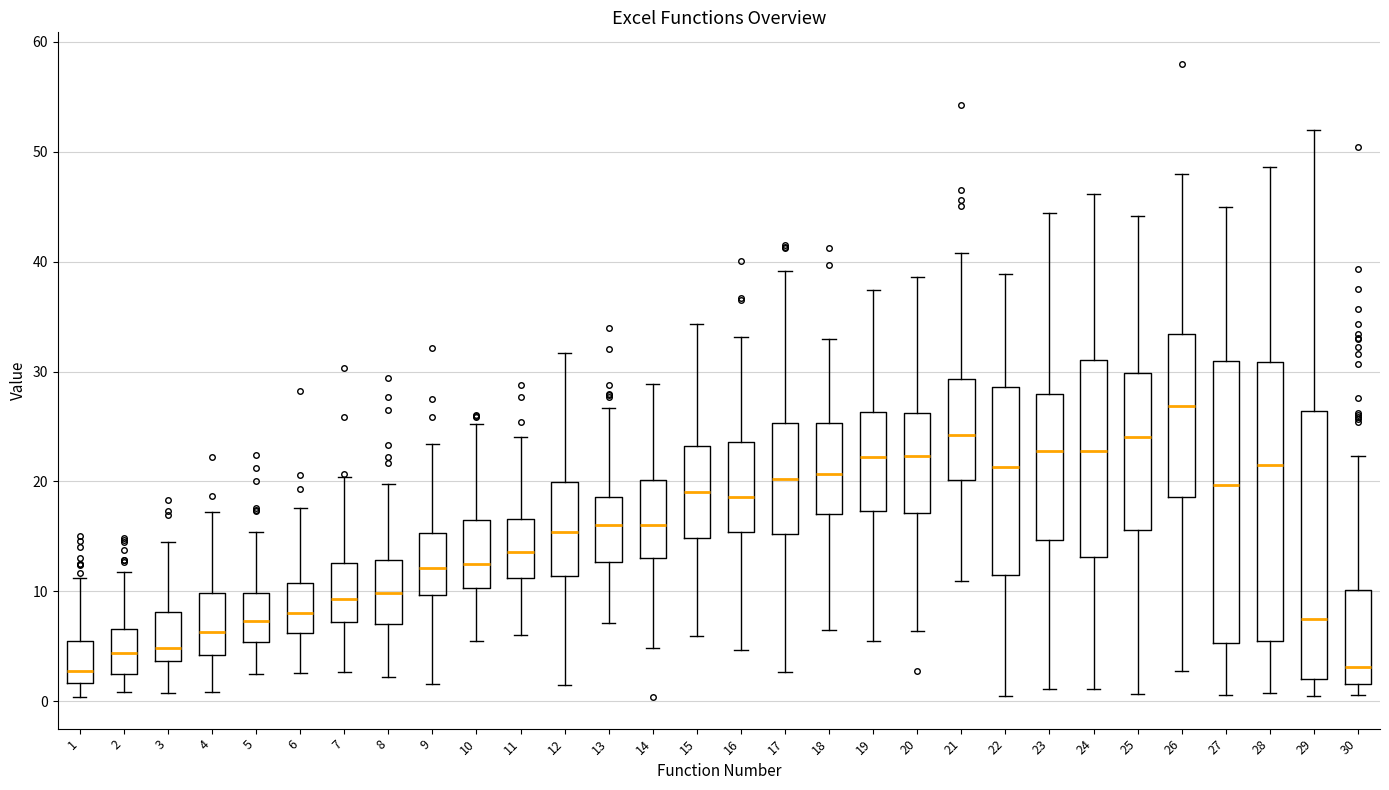

Reading left to right, read every box against the y-axis: the position of its median line, the range the box covers, and the ends of its whiskers. The values are not printed on the chart, so give them approximately, as read against the axis.

1: median 3, box 2 to 5, whiskers 0 to 11
2: median 4, box 2 to 7, whiskers 1 to 12
3: median 5, box 4 to 8, whiskers 1 to 14
4: median 6, box 4 to 10, whiskers 1 to 17
5: median 7, box 5 to 10, whiskers 2 to 15
6: median 8, box 6 to 11, whiskers 3 to 18
7: median 9, box 7 to 13, whiskers 3 to 20
8: median 10, box 7 to 13, whiskers 2 to 20
9: median 12, box 10 to 15, whiskers 2 to 23
10: median 13, box 10 to 16, whiskers 5 to 25
11: median 14, box 11 to 17, whiskers 6 to 24
12: median 15, box 11 to 20, whiskers 2 to 32
13: median 16, box 13 to 19, whiskers 7 to 27
14: median 16, box 13 to 20, whiskers 5 to 29
15: median 19, box 15 to 23, whiskers 6 to 34
16: median 19, box 15 to 24, whiskers 5 to 33
17: median 20, box 15 to 25, whiskers 3 to 39
18: median 21, box 17 to 25, whiskers 7 to 33
19: median 22, box 17 to 26, whiskers 5 to 37
20: median 22, box 17 to 26, whiskers 6 to 39
21: median 24, box 20 to 29, whiskers 11 to 41
22: median 21, box 11 to 29, whiskers 0 to 39
23: median 23, box 15 to 28, whiskers 1 to 44
24: median 23, box 13 to 31, whiskers 1 to 46
25: median 24, box 16 to 30, whiskers 1 to 44
26: median 27, box 19 to 33, whiskers 3 to 48
27: median 20, box 5 to 31, whiskers 1 to 45
28: median 21, box 6 to 31, whiskers 1 to 49
29: median 7, box 2 to 26, whiskers 1 to 52
30: median 3, box 2 to 10, whiskers 1 to 22